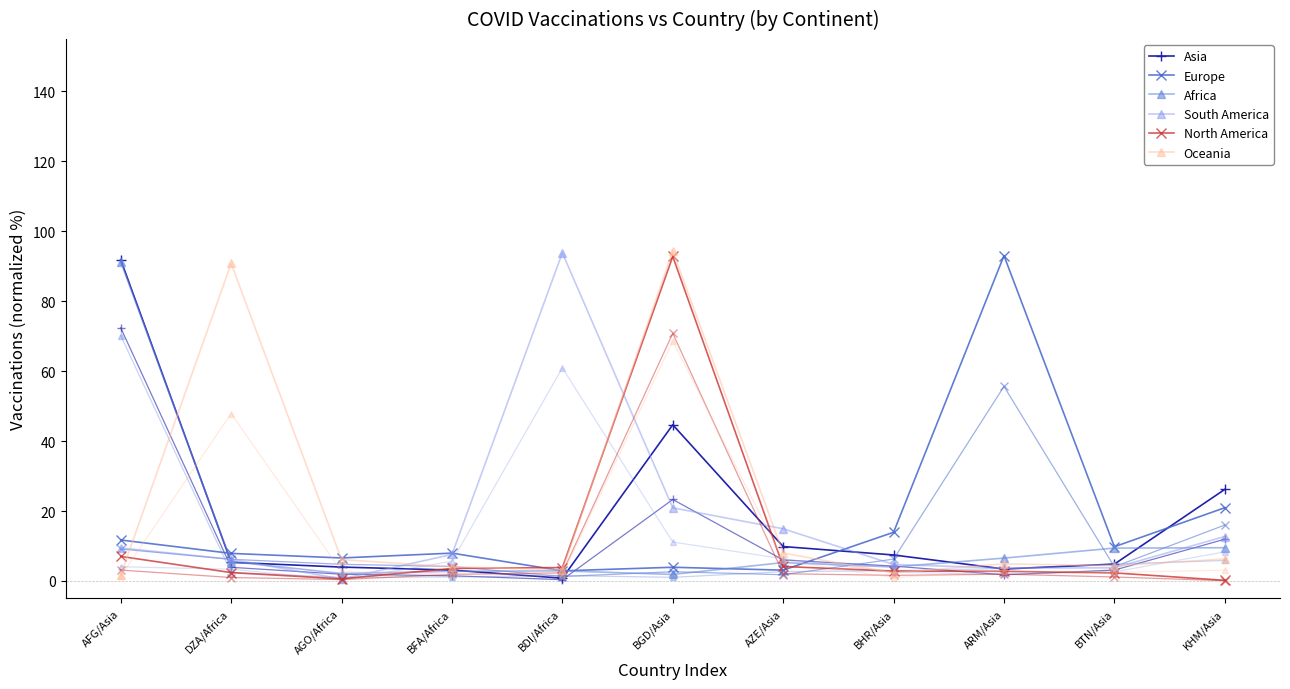

Which series ends up on top after the final intersection of South America and Asia?

Asia